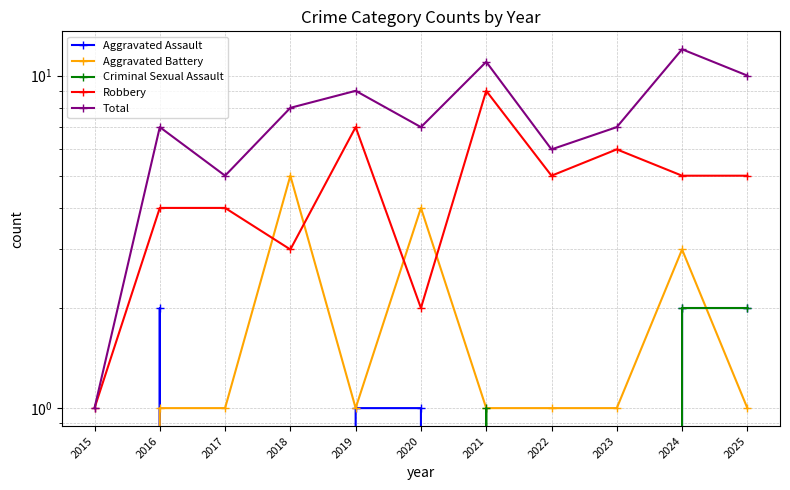

Rank the categories by Criminal Sexual Assault value from lowest to highest.

2015, 2016, 2017, 2018, 2019, 2020, 2022, 2023, 2021, 2024, 2025